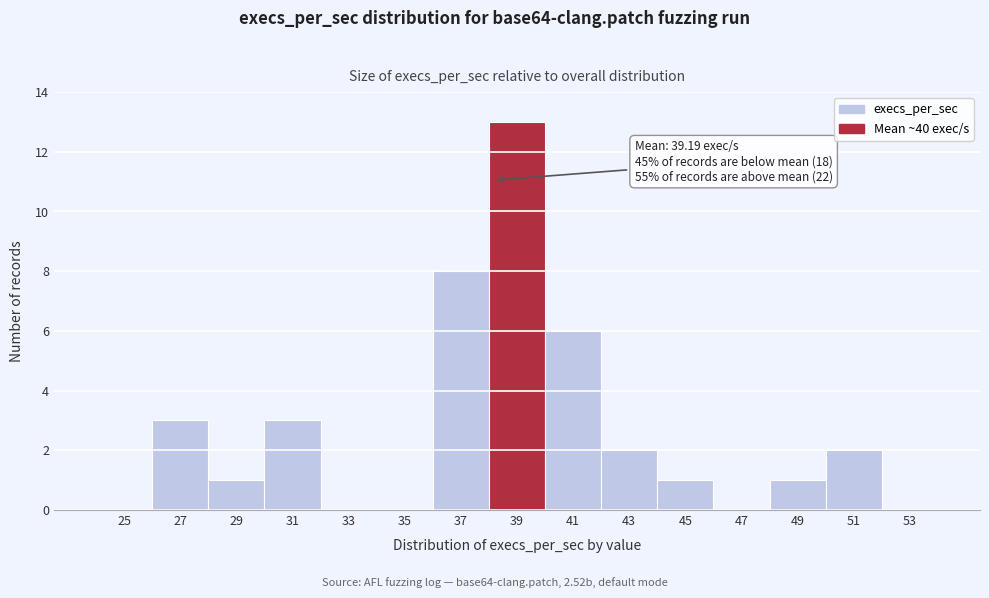

Reading left to right, what are all the values shown in this chart?

25=0	27=3	29=1	31=3	33=0	35=0	37=8	39=13	41=6	43=2	45=1	47=0	49=1	51=2	53=0